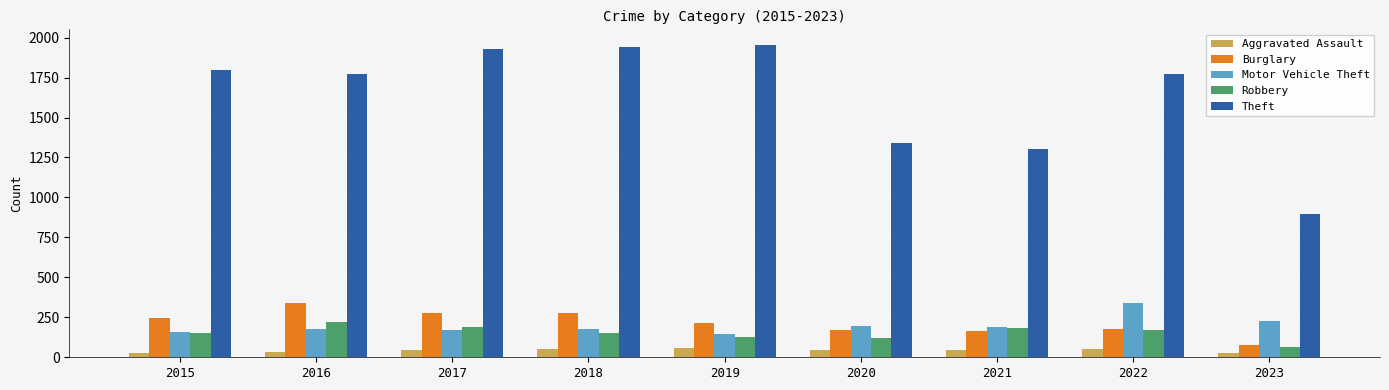

How many values in the Burglary series are below 213?

4